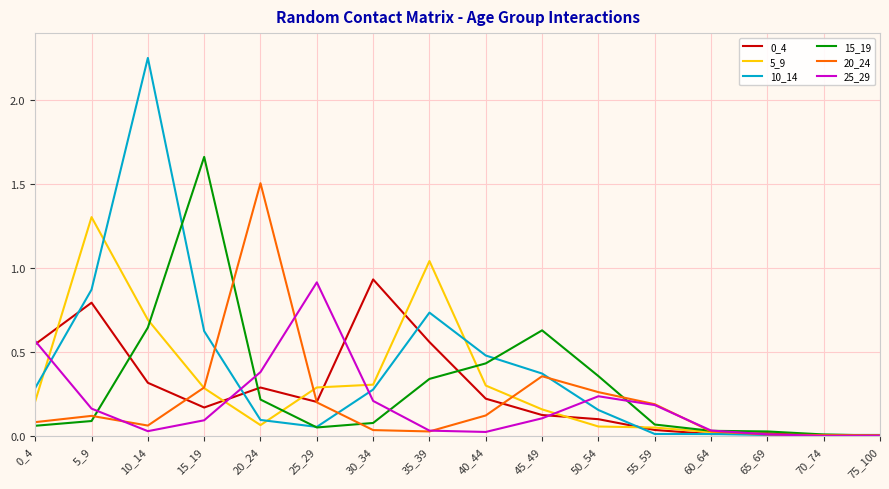

What is the sum of all 5_9 values?

4.8